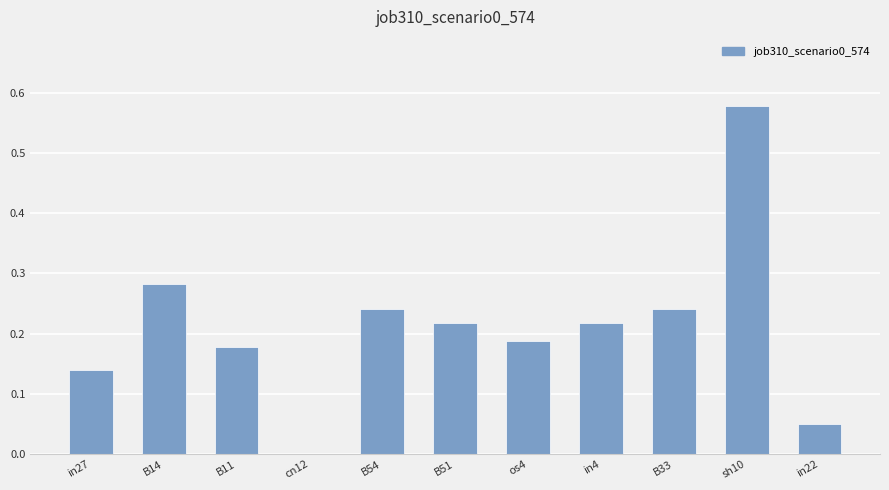

How many series are shown in this chart?

1